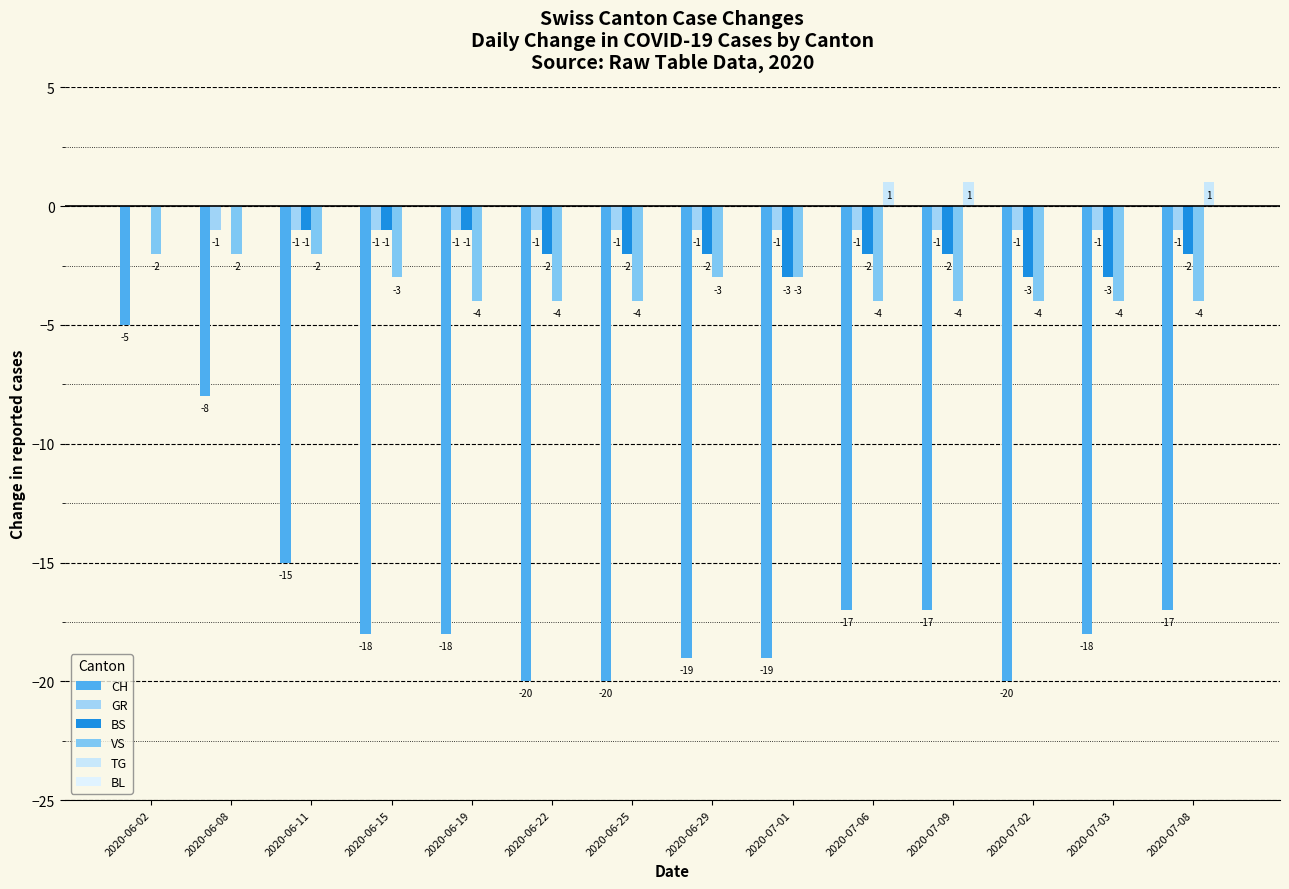

How many data points in GR are above -1?

1